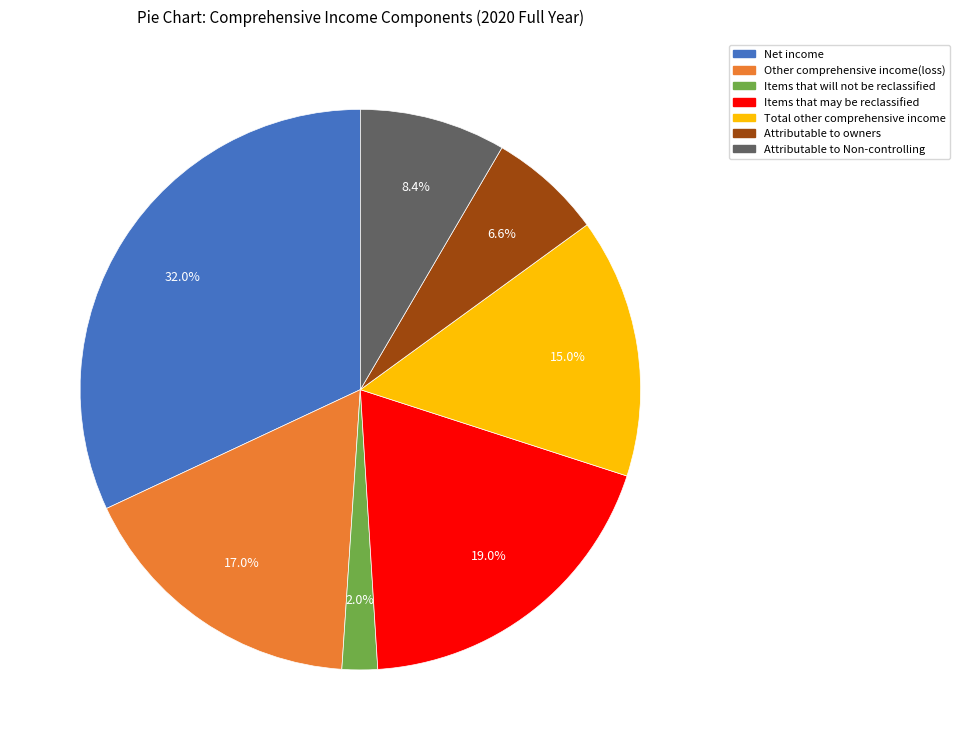

Is Items that may be reclassified the majority of the pie?

No